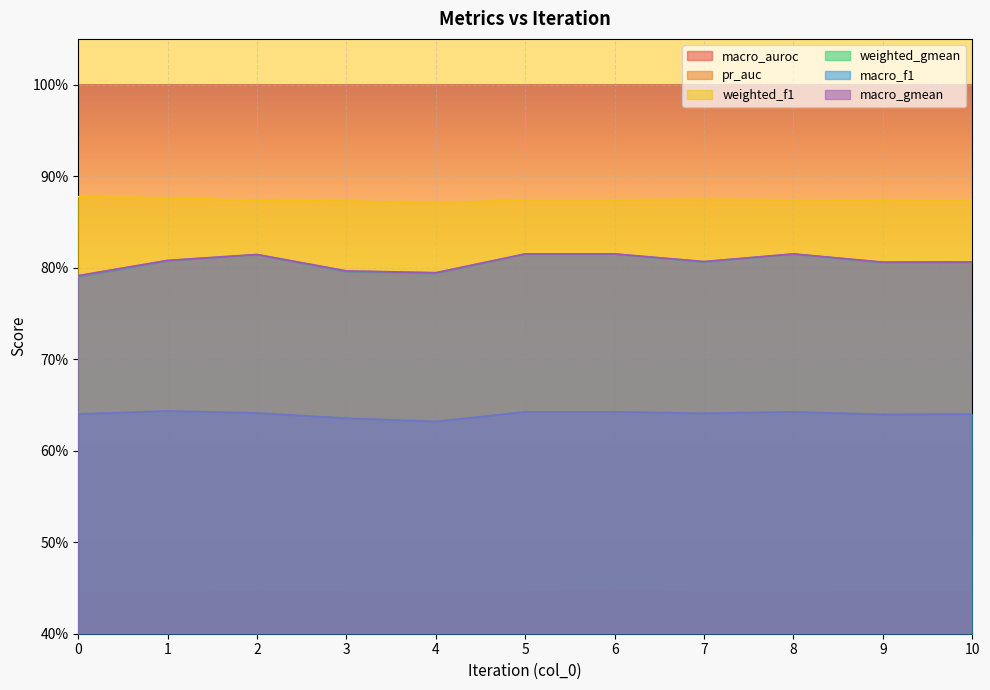

Which series has the widest spread of values?

weighted_gmean